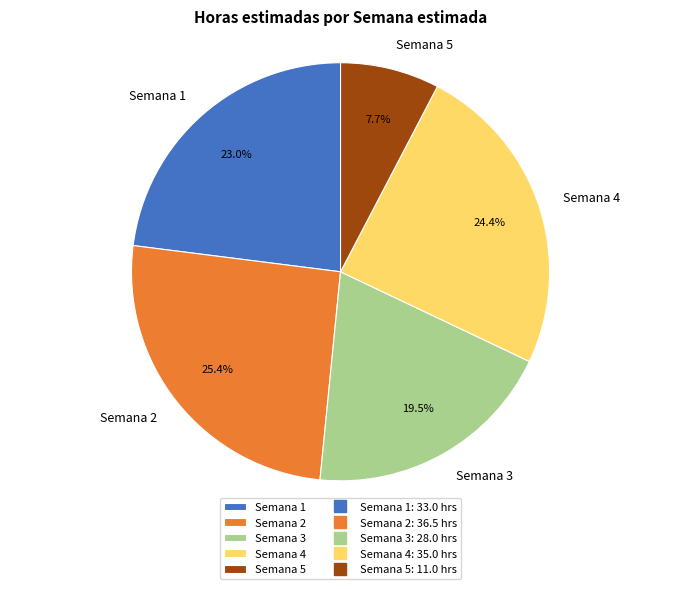

Is Semana 1 the majority of the pie?

No